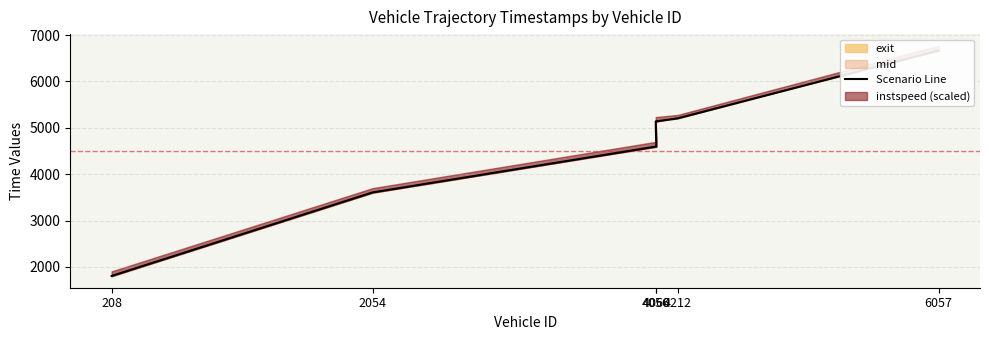

What is the difference between the second highest and minimum values?

3394.7